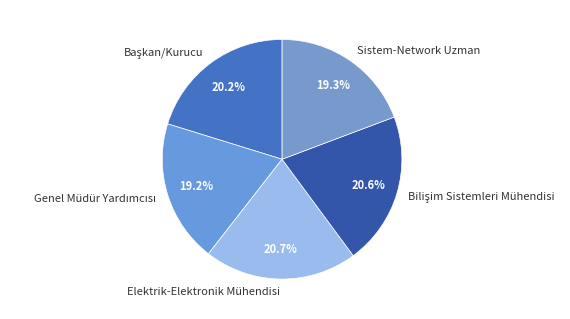

Does Elektrik-Elektronik Mühendisi represent more than half of the total?

No